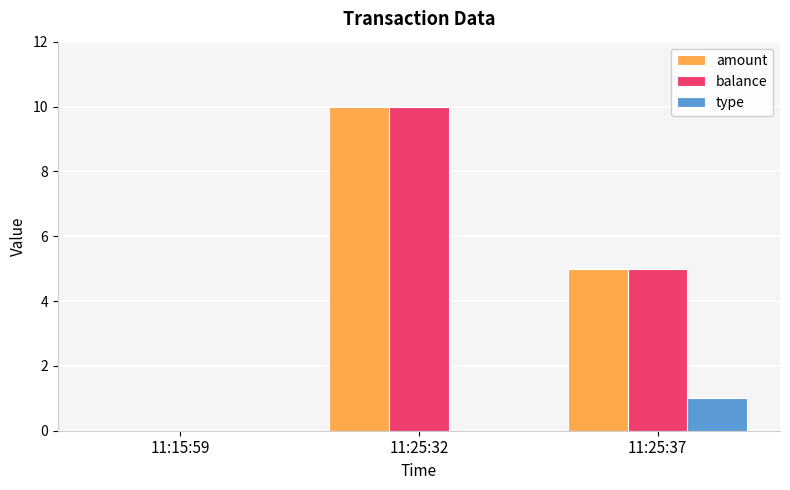

The value of type at 11:25:37 is 0. True or false?

False